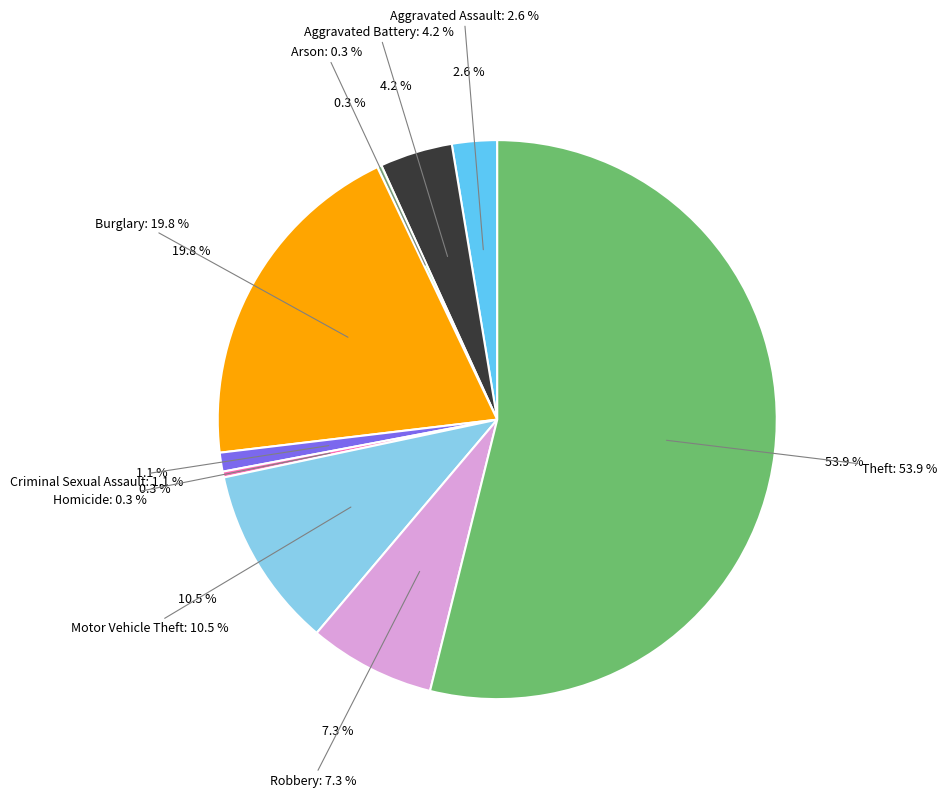

Is there a majority slice in this chart?

Yes